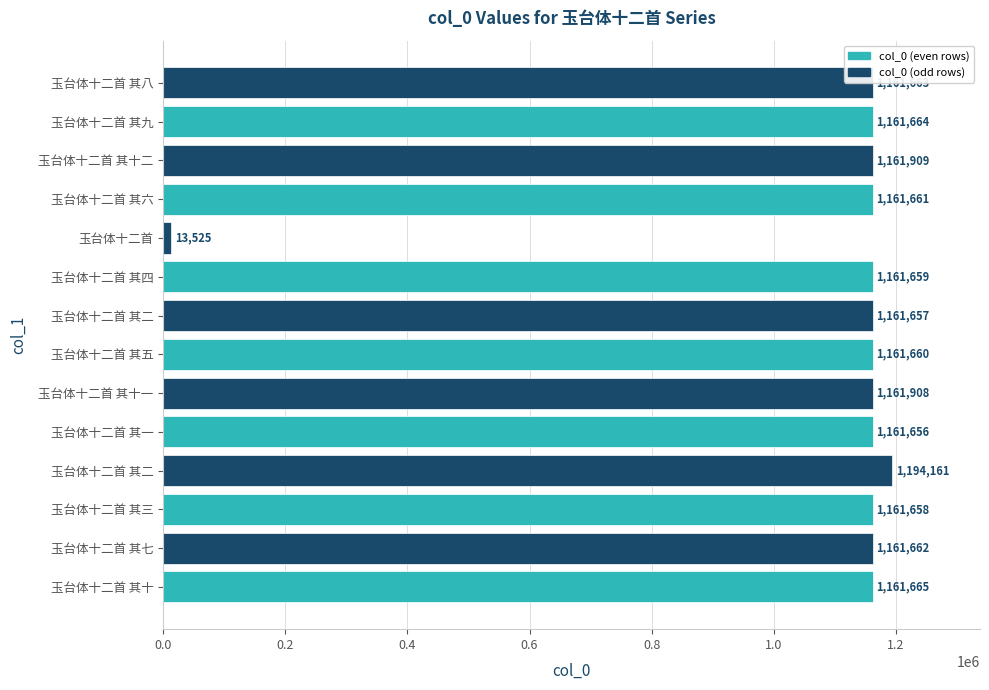

What is the approximate value at 玉台体十二首 其三, to the nearest 100?

1161700